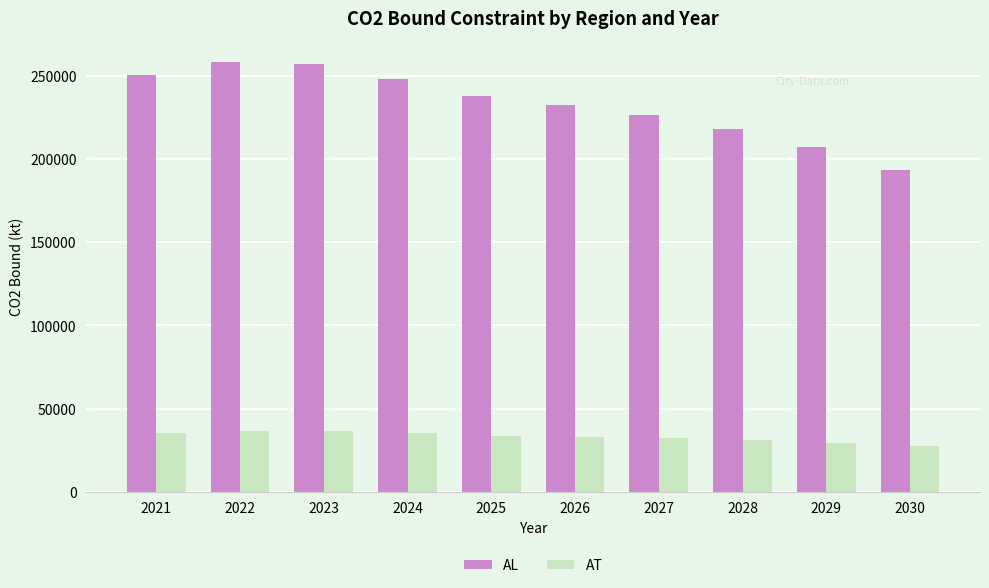

Rank the series by their average value, from lowest to highest.

AT, AL